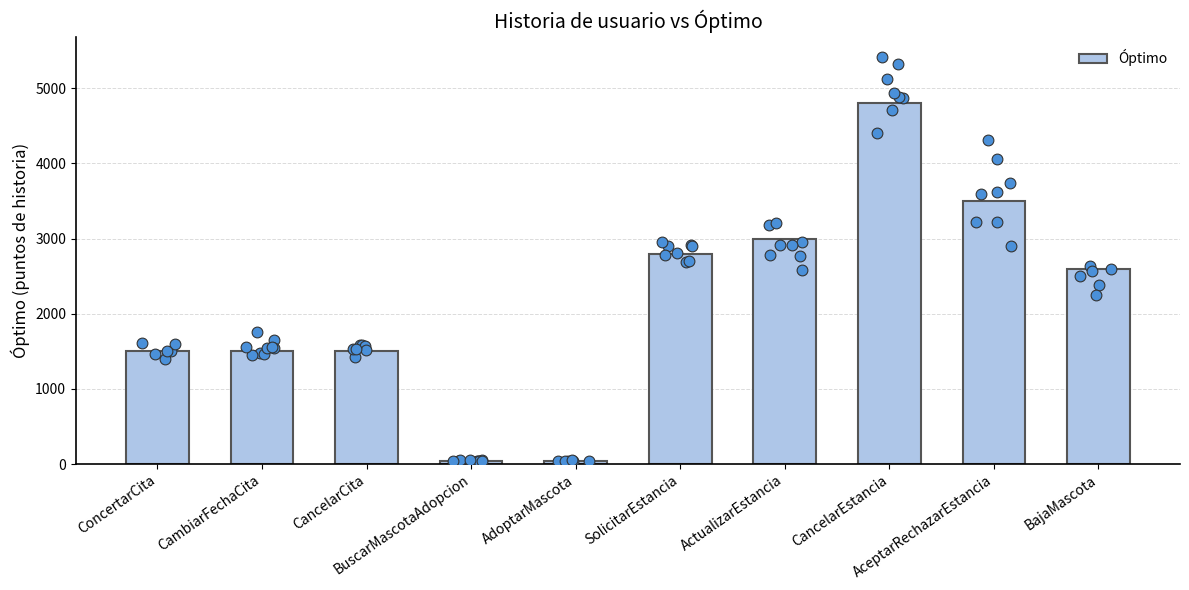

Approximately how many times larger is the value at BajaMascota compared to BuscarMascotaAdopcion?

57.8